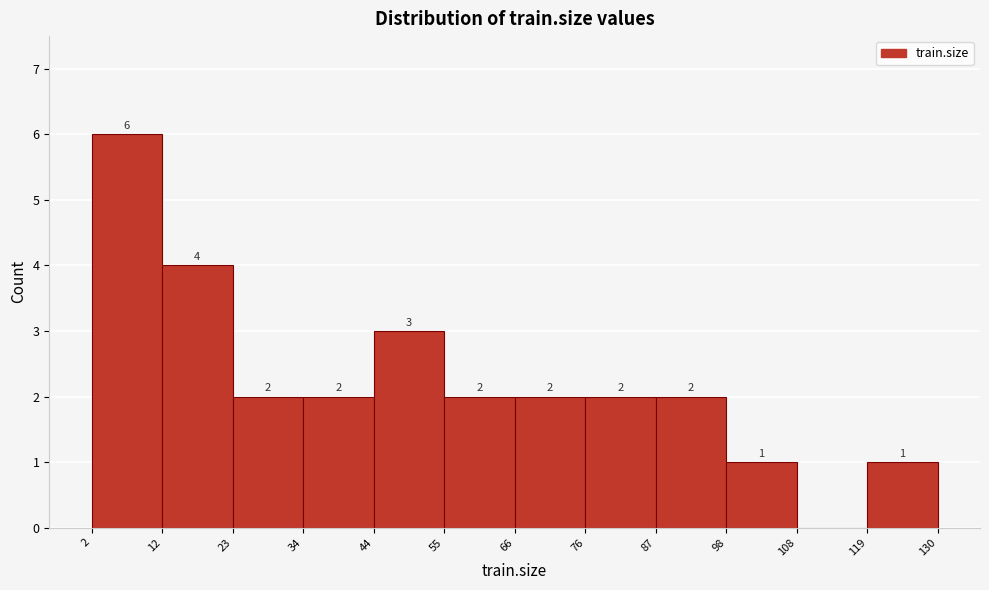

Which range on the x-axis has the tallest bar?

2 to 12